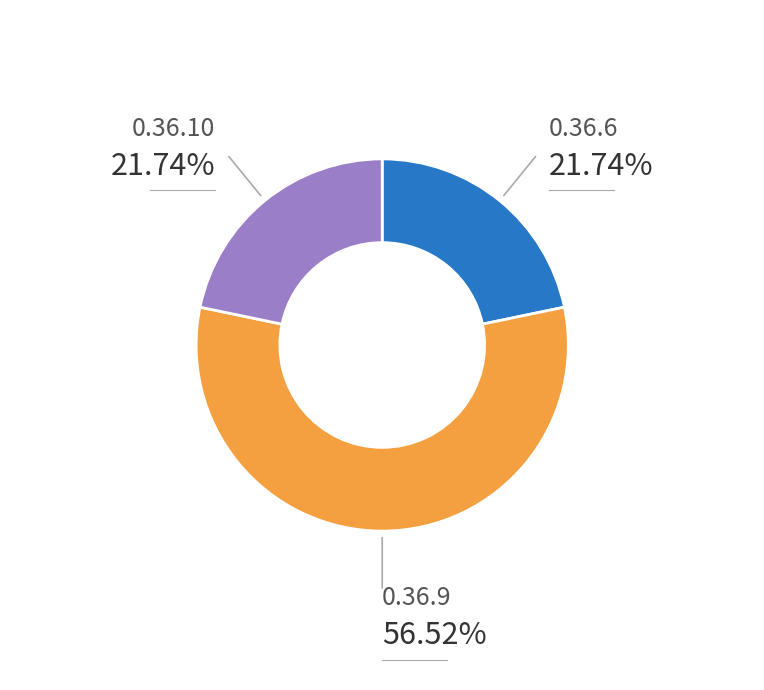

The 0.36.9 slice represents 71% of the pie. True or false?

False